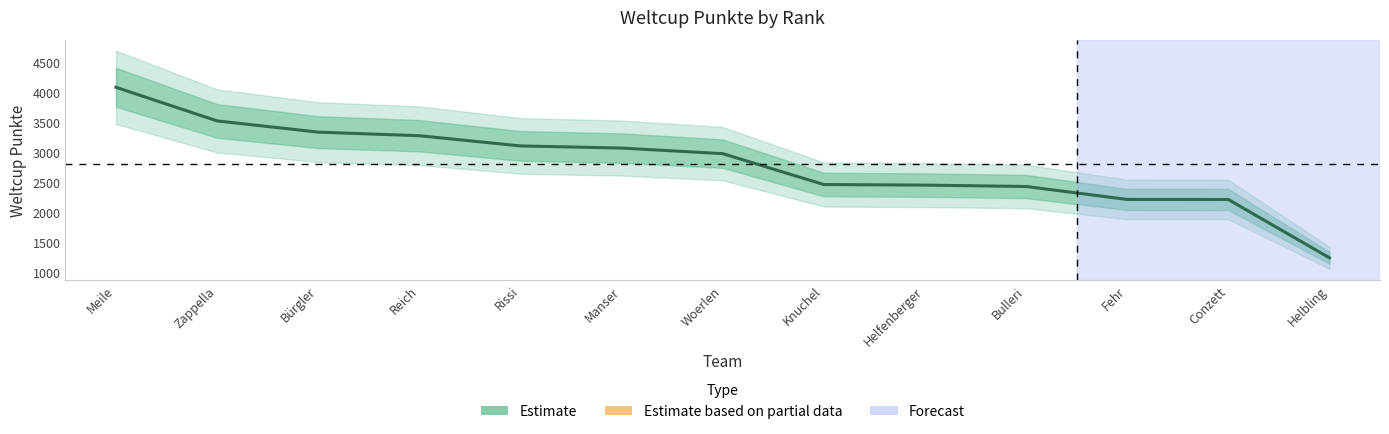

What is the difference between the maximum and second lowest values?

1872